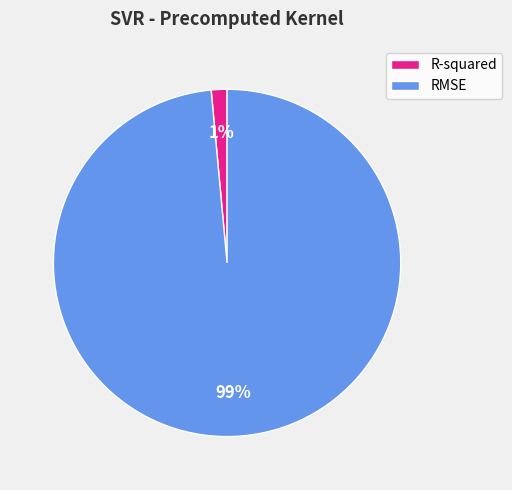

What is the smallest slice in the pie chart?

R-squared